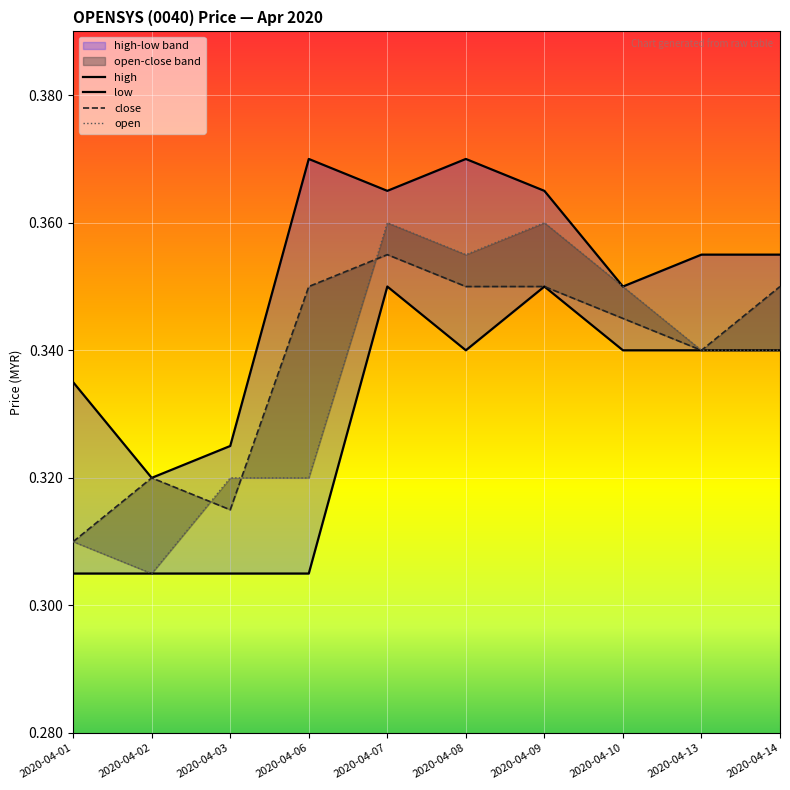

Is it true that low equals 0.3 at 2020-04-06?

True